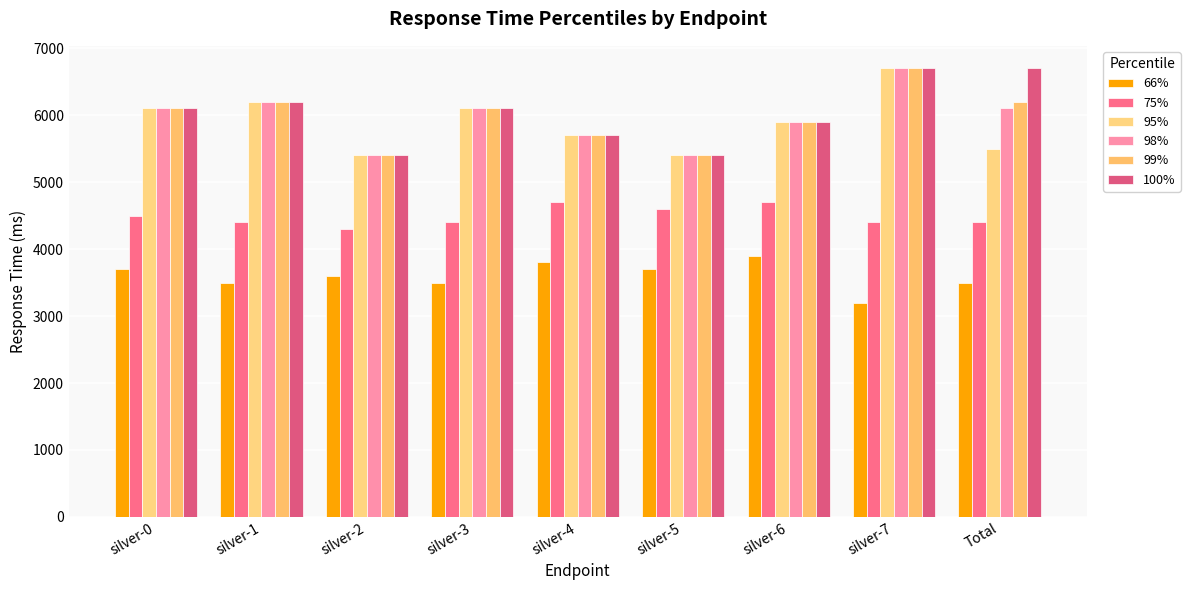

What is the difference between the second highest and minimum values in the 95% series?

800